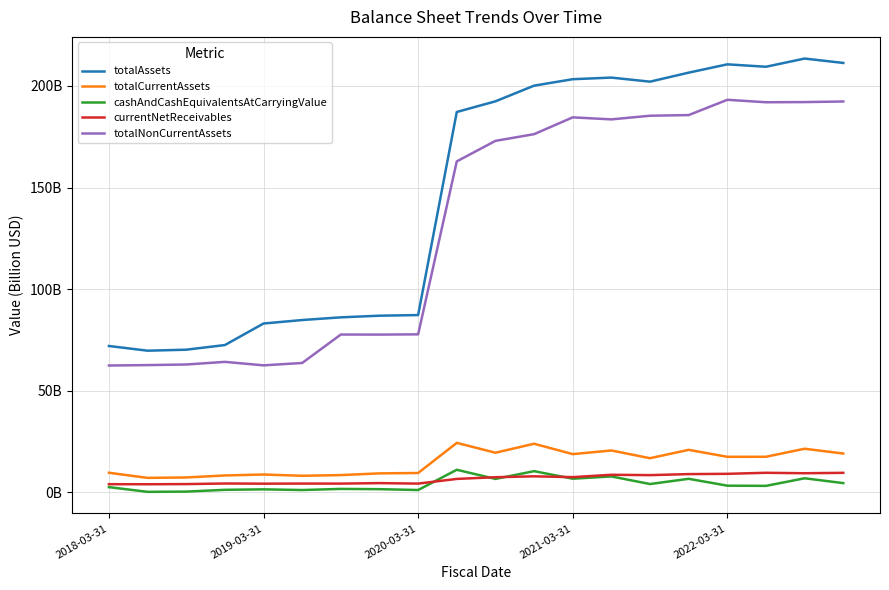

True or false: currentNetReceivables and totalAssets intersect in this chart.

False